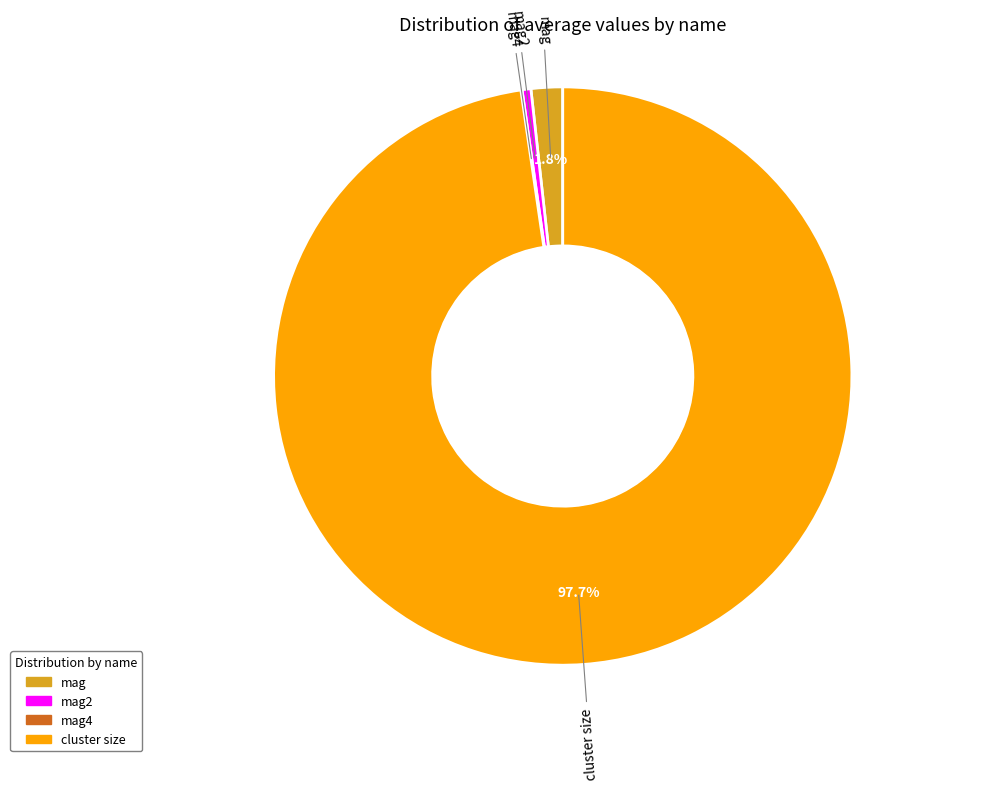

Does any single category account for the majority?

Yes